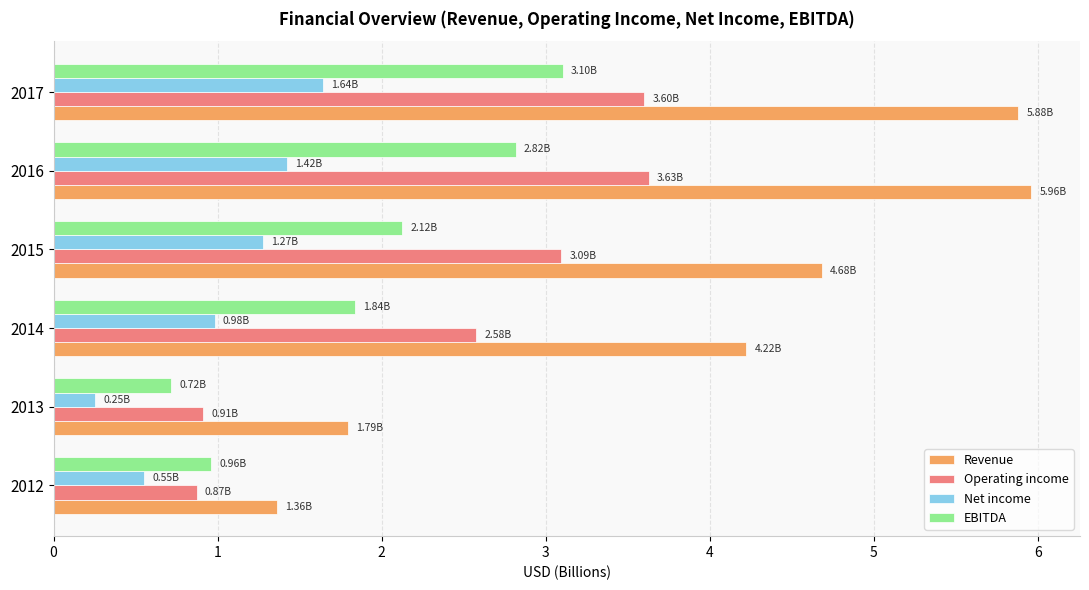

What is the spread (max minus min) of values at 2013?

1.5